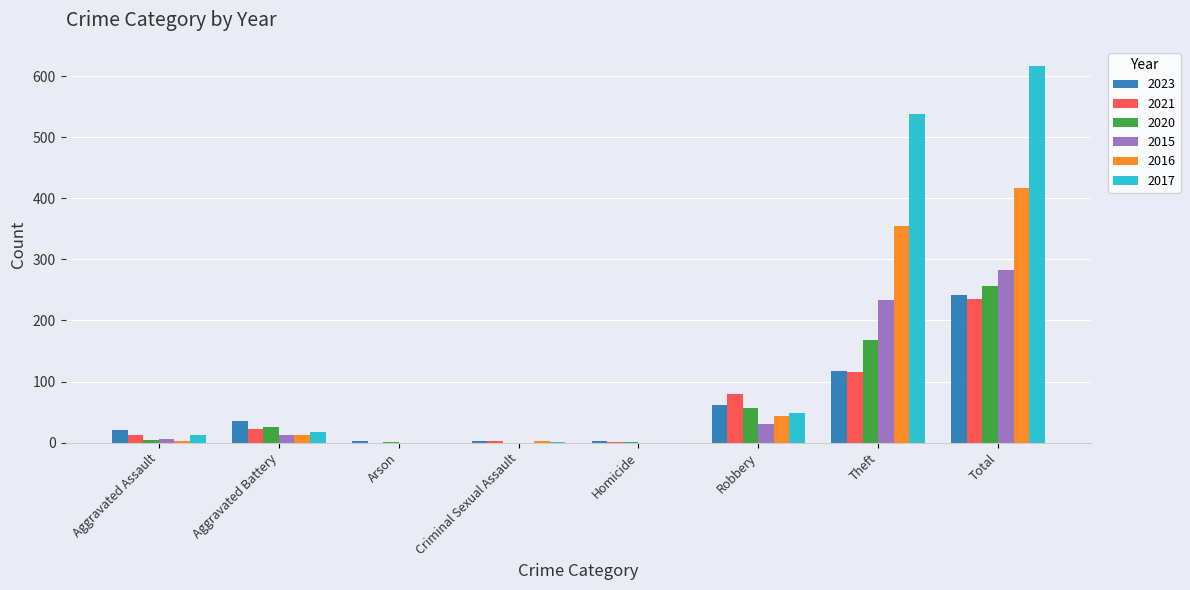

Read the 2017 value at Total.

617